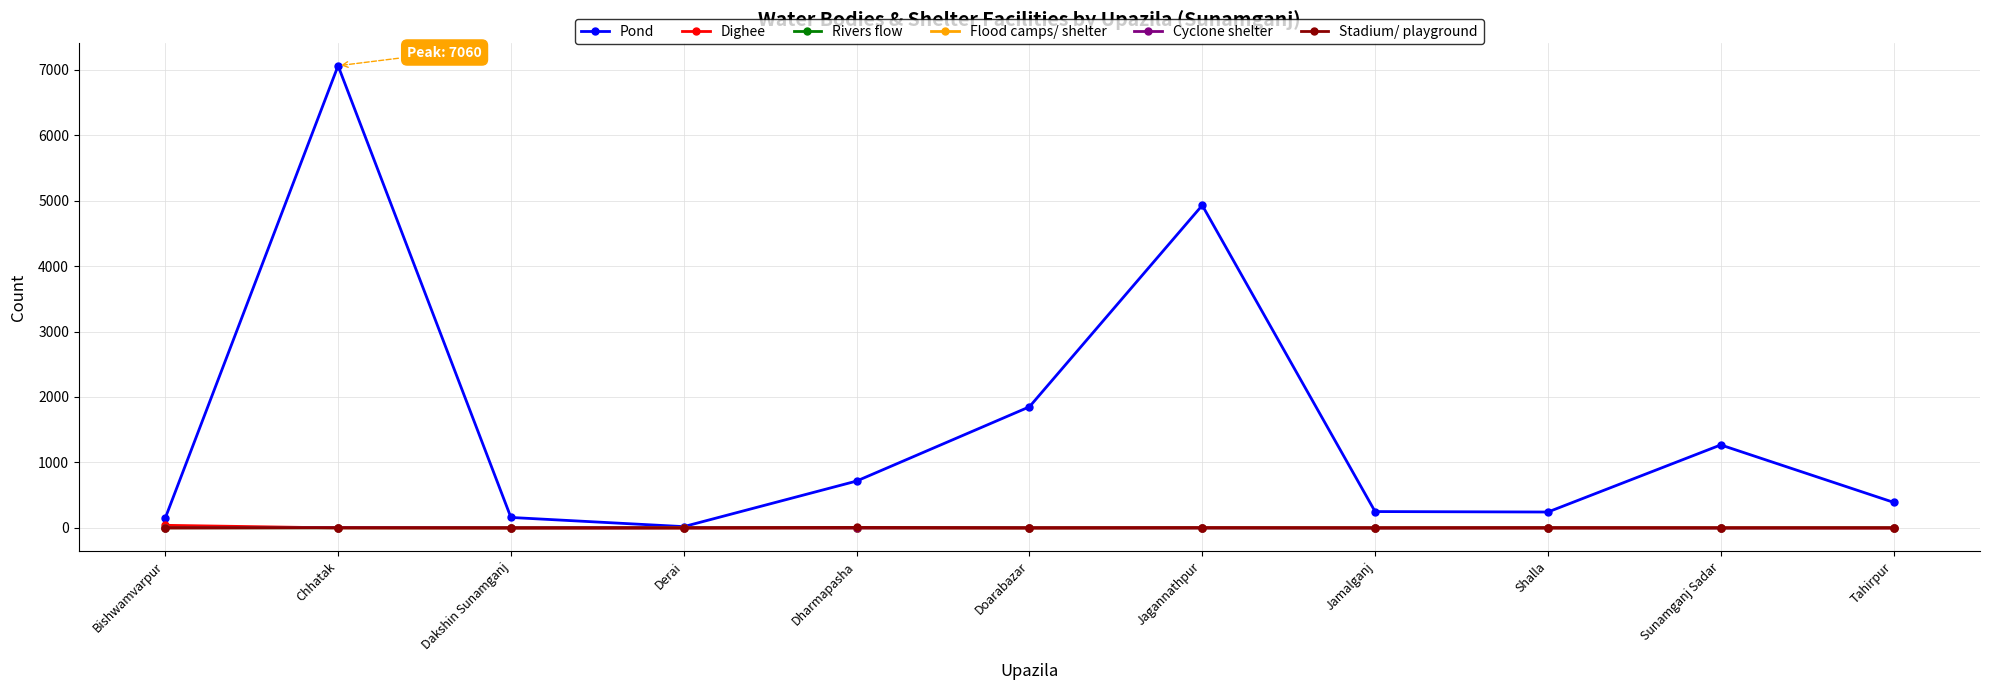

What position from the right is Bishwamvarpur?

11